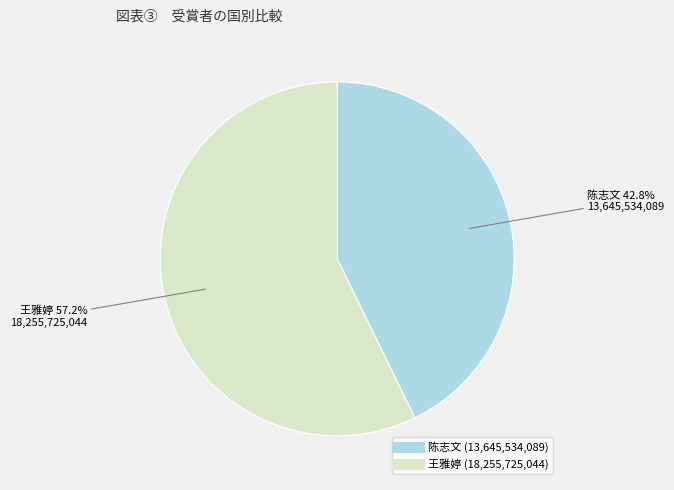

What is the smallest slice in the pie chart?

陈志文